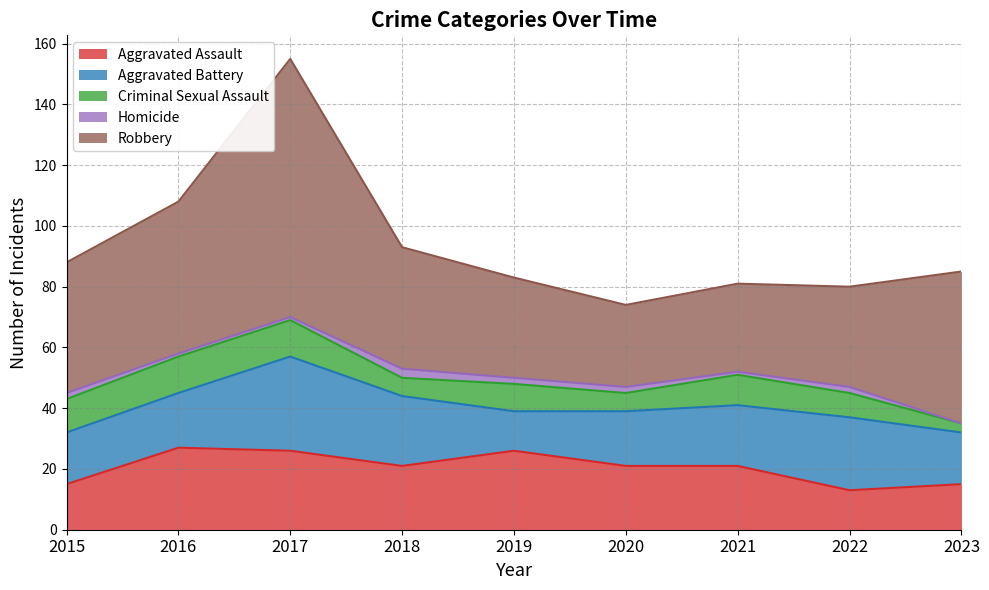

How many data points in Homicide are above 2?

1